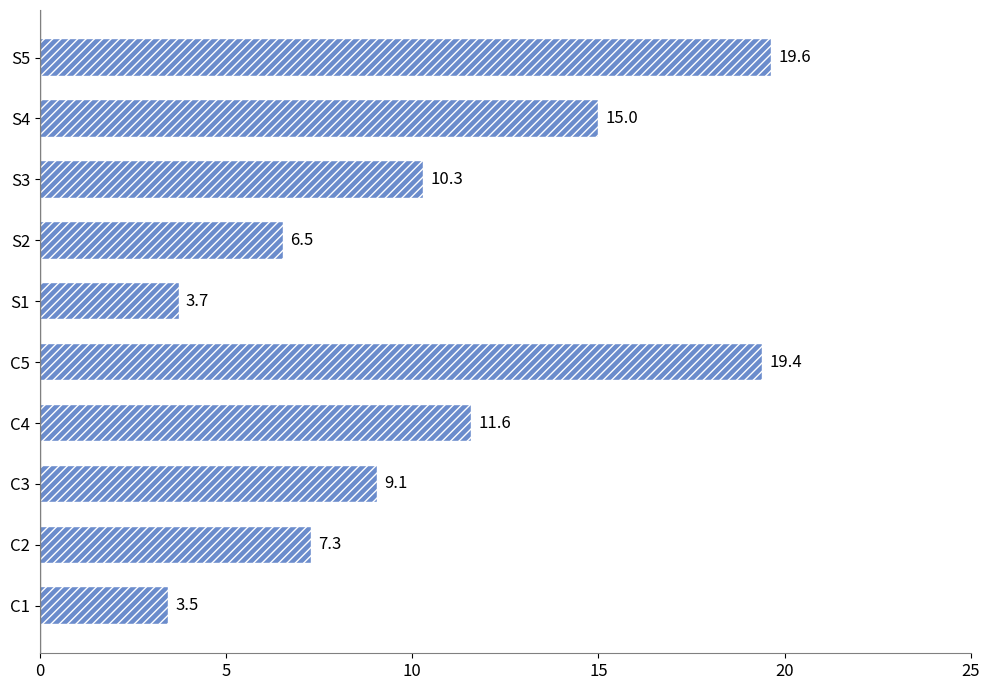

At which category does the chart reach its peak across all series?

S5